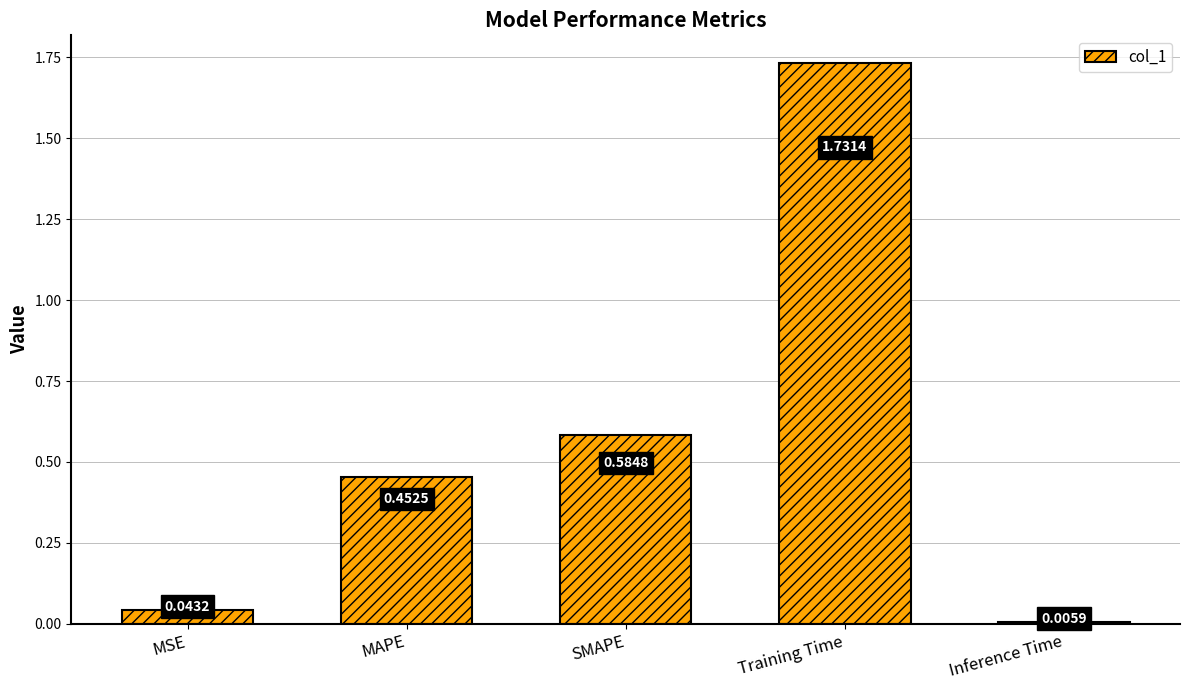

Approximately how many times larger is the value at SMAPE compared to Training Time?

0.3